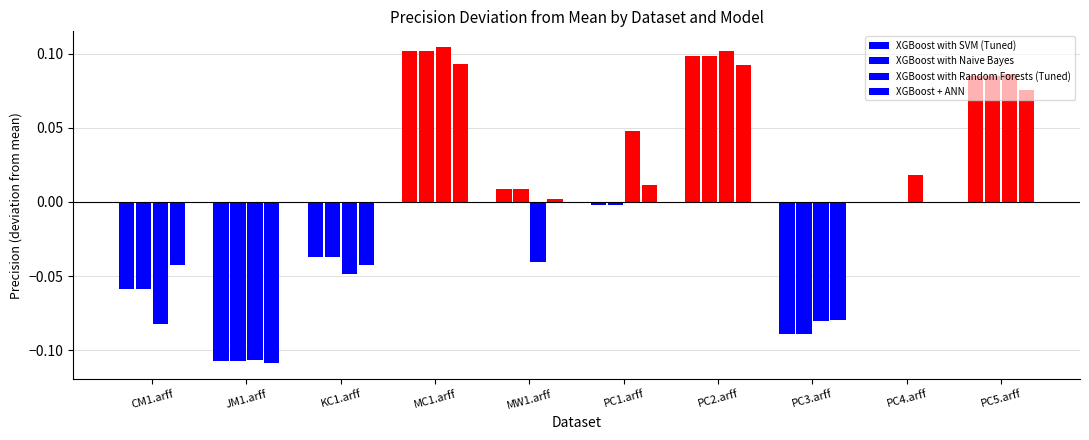

What is the value of the XGBoost + ANN bar at the 8th from the left?

-0.1